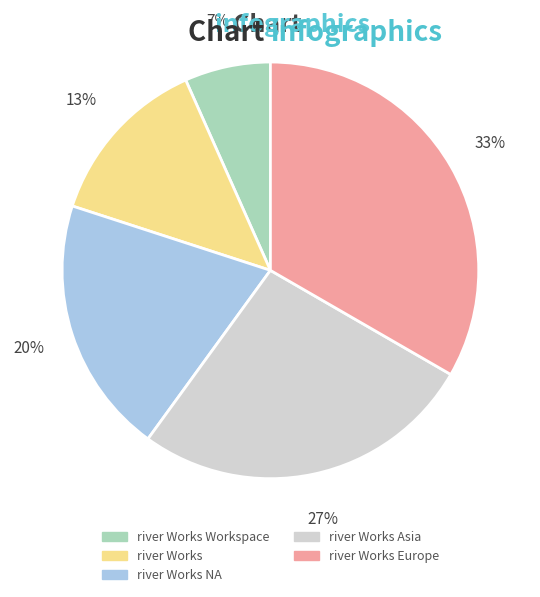

Does any single category account for the majority?

No